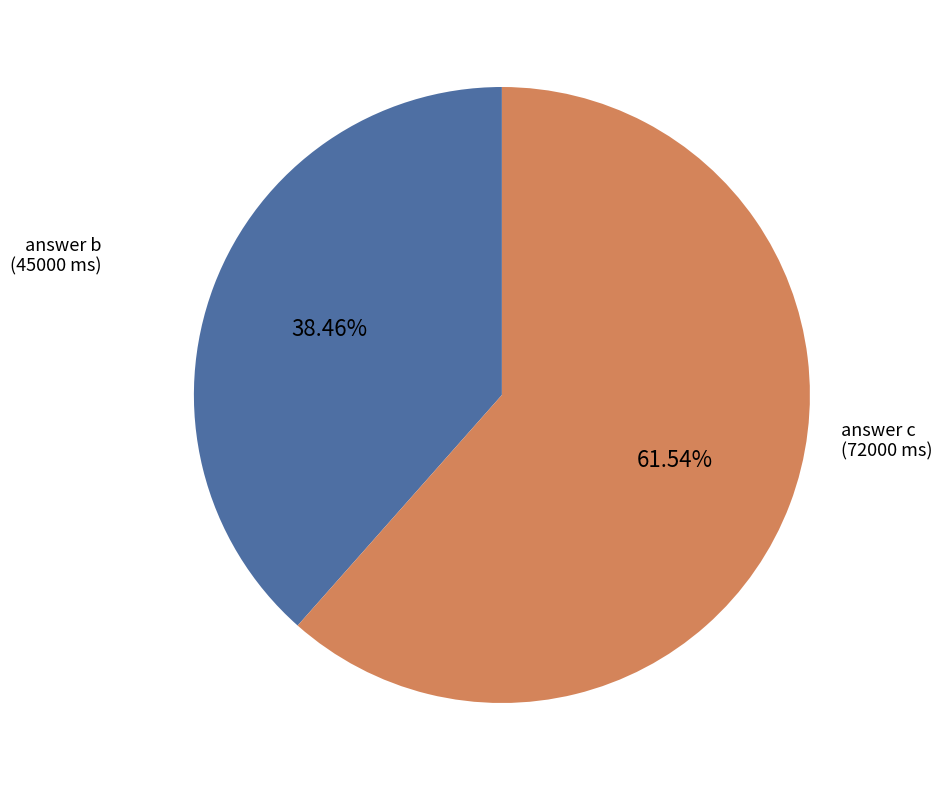

Does any single category account for the majority?

Yes